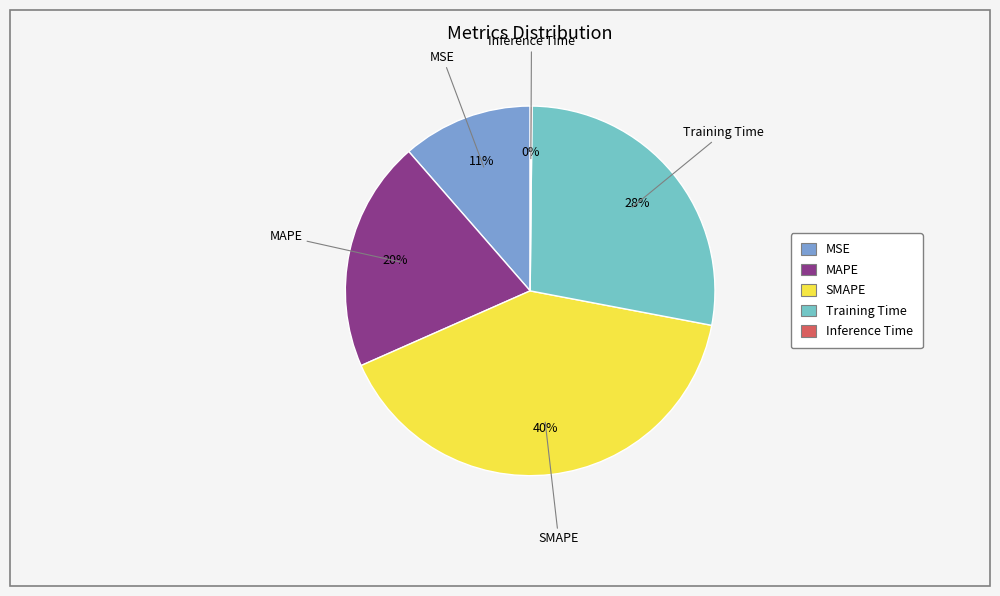

To the nearest percent, what portion does SMAPE represent?

40%